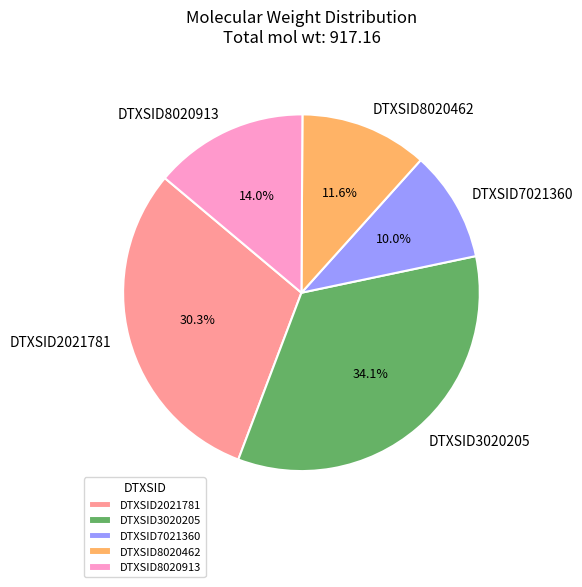

How many slices are in this pie chart?

5